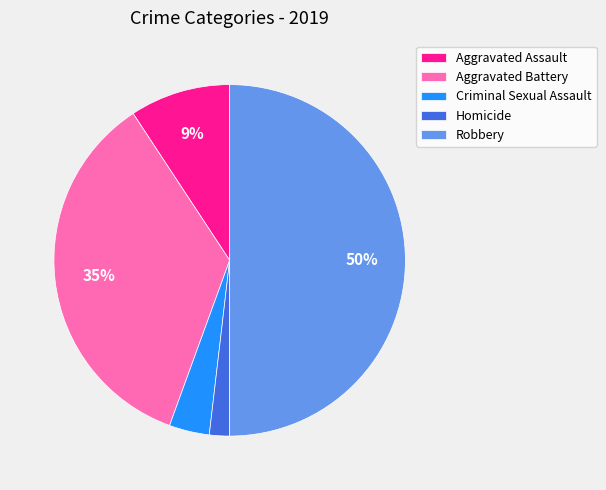

How many segments does this pie chart have?

5